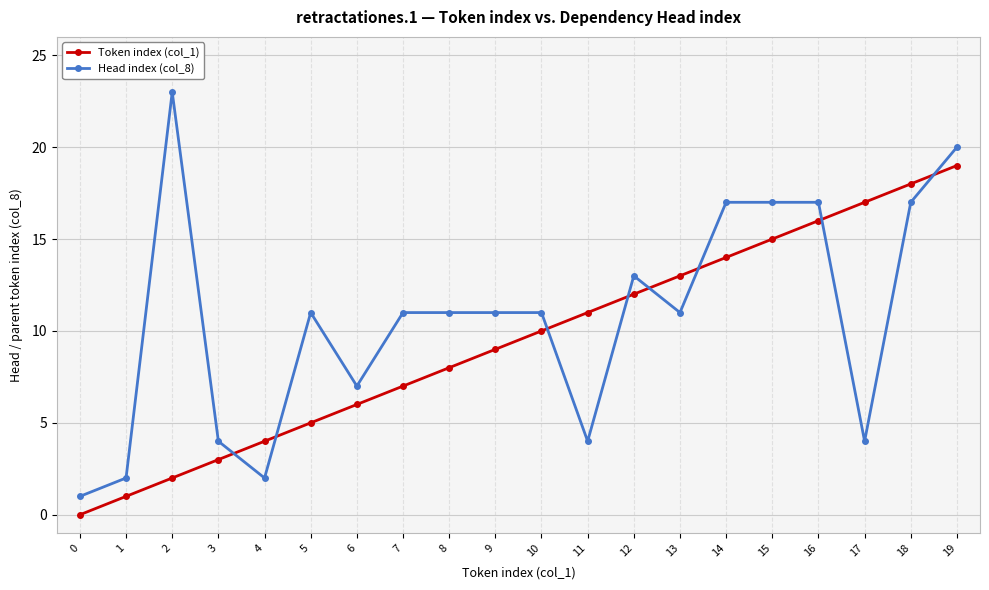

Which series has the largest total across all categories?

Head index (col_8)